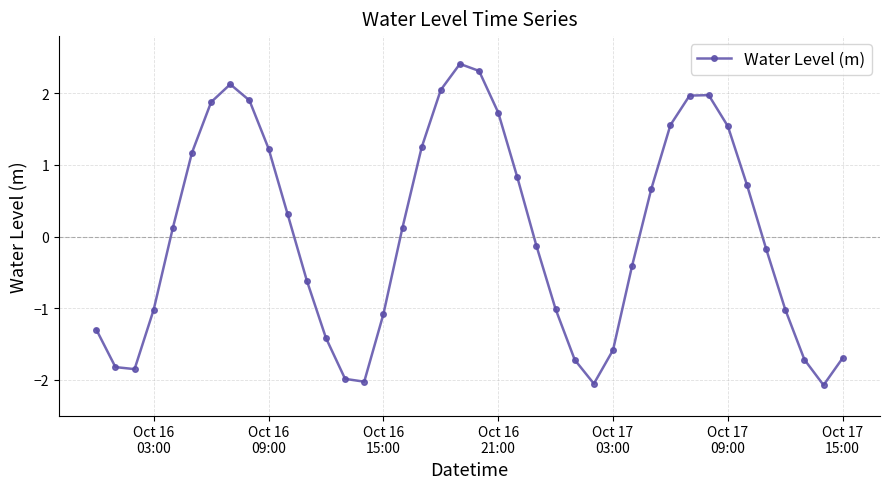

Does the chart display data point markers on the line(s)?

Yes